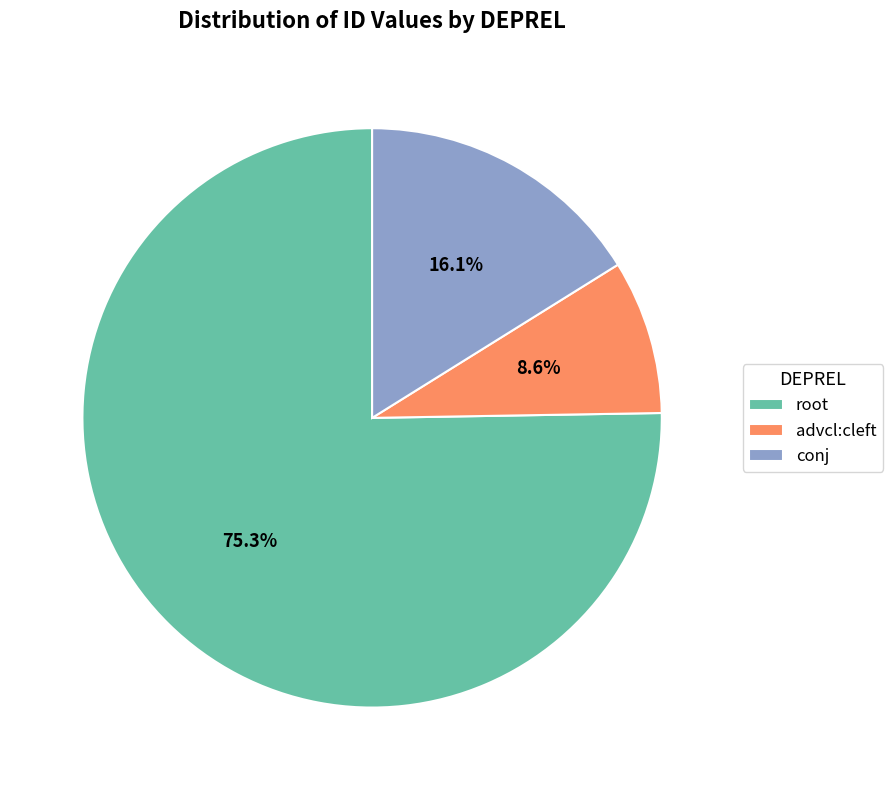

Which category has the biggest portion of the pie?

root